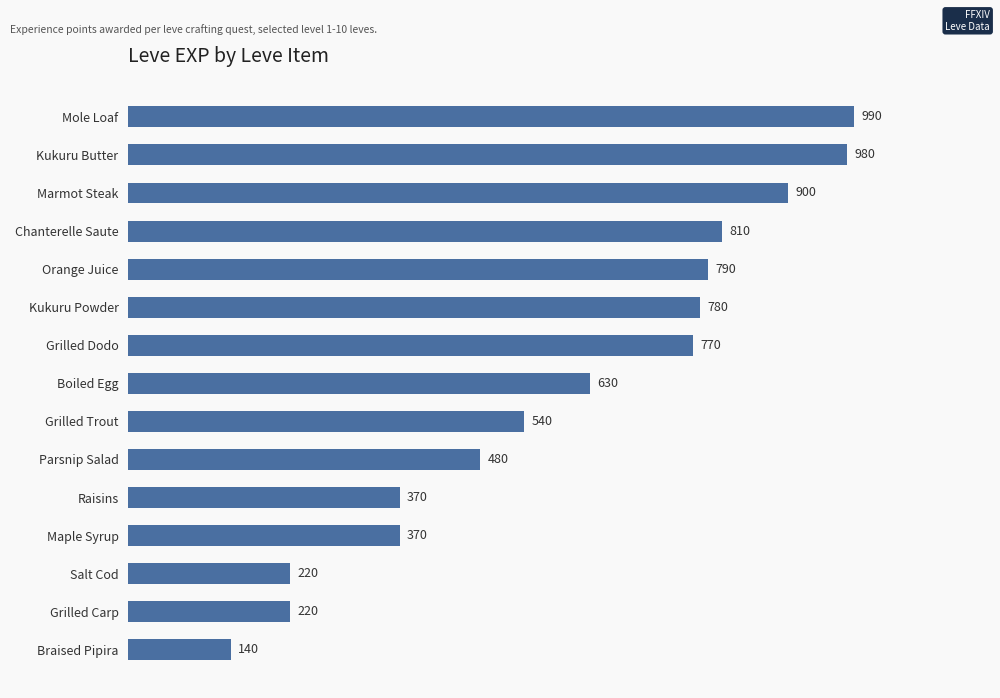

Which has a higher value, Parsnip Salad or Maple Syrup?

Parsnip Salad